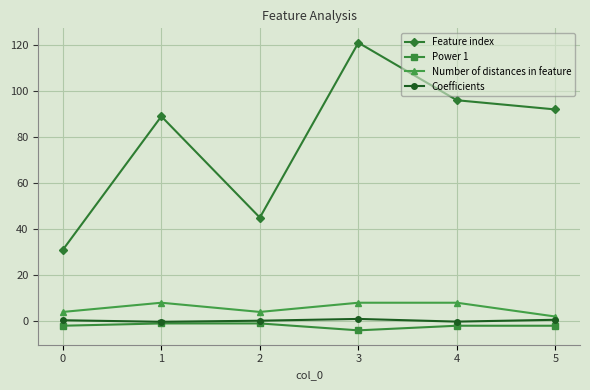

Between 2 and 5, which series saw the biggest shift?

Feature index